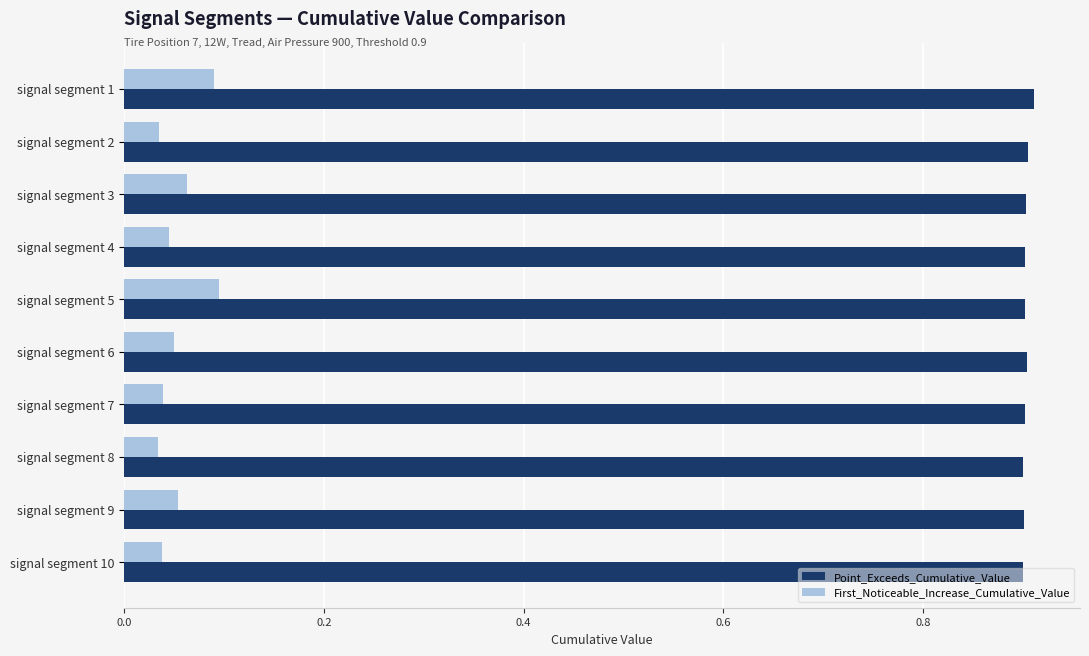

Count the First_Noticeable_Increase_Cumulative_Value values in the range 0 to 1.

10